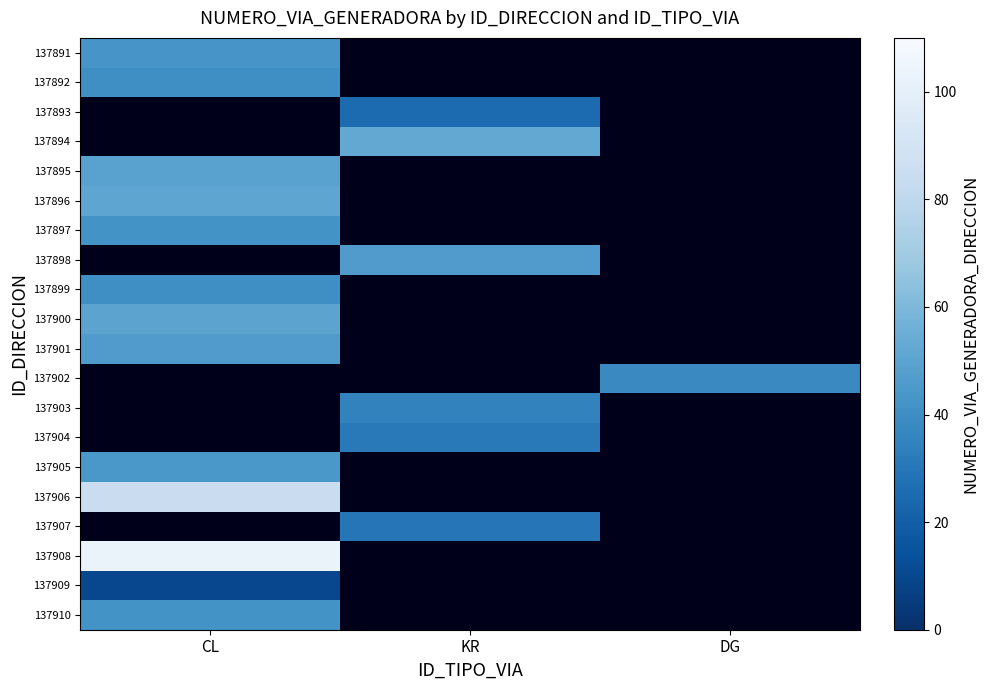

At which label does 137904 reach its minimum?

CL